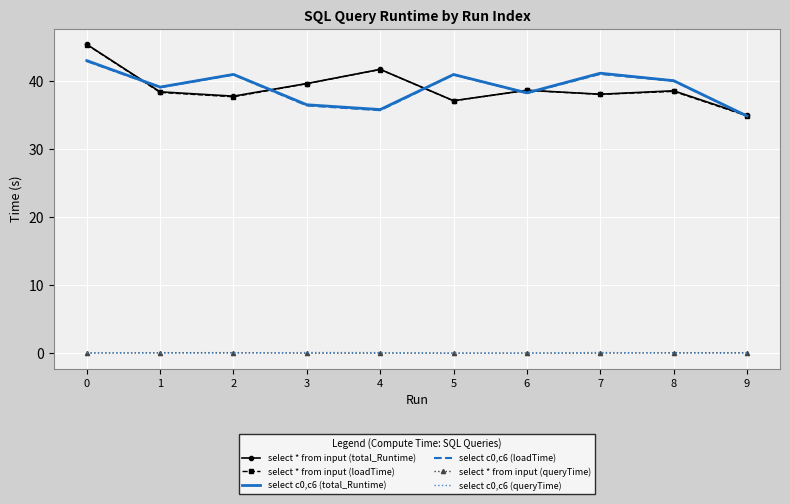

True or false: select c0,c6 (loadTime) and select * from input (queryTime) intersect in this chart.

False